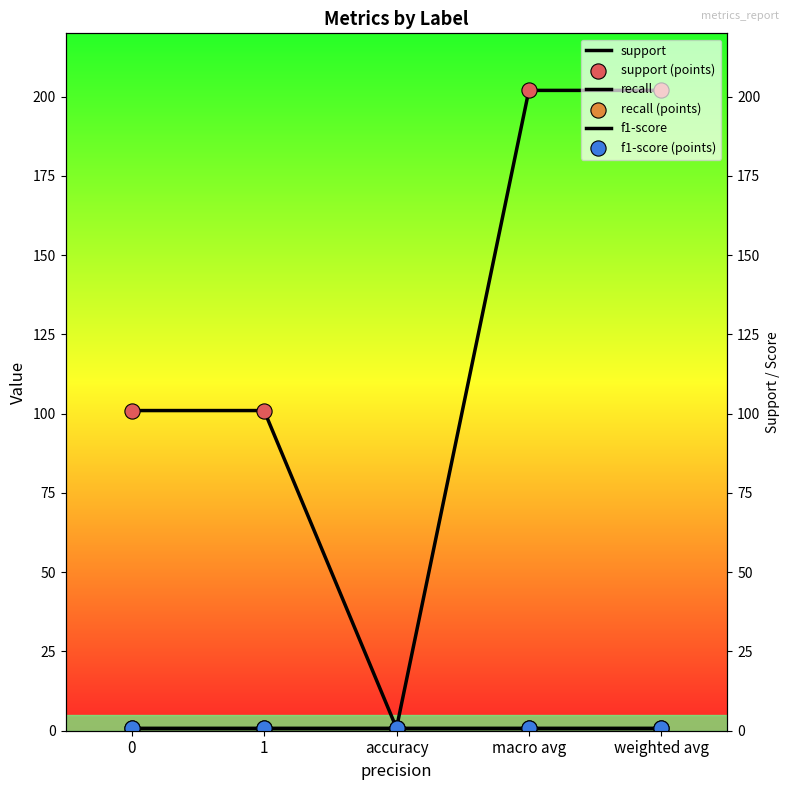

At how many categories does at least one series exceed 179?

2